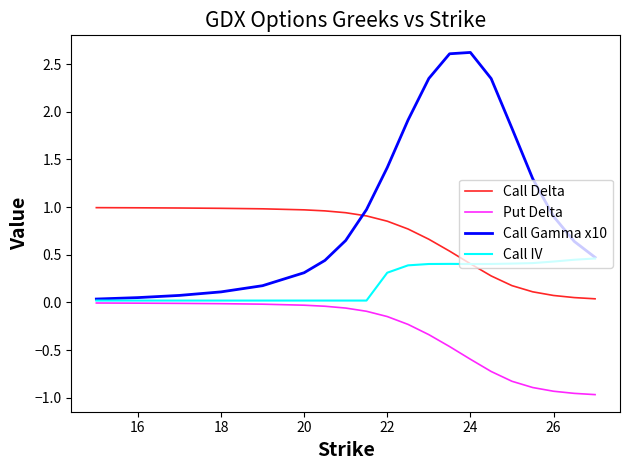

What is the maximum value shown in the chart?

2.6